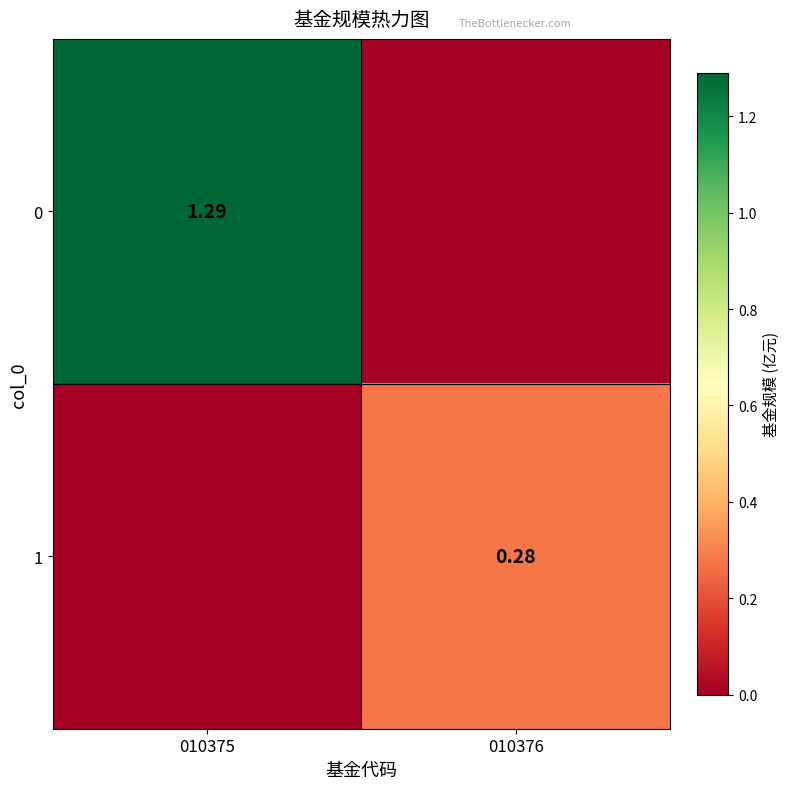

What is the difference between the 0 values at 010376 and 010375?

1.3